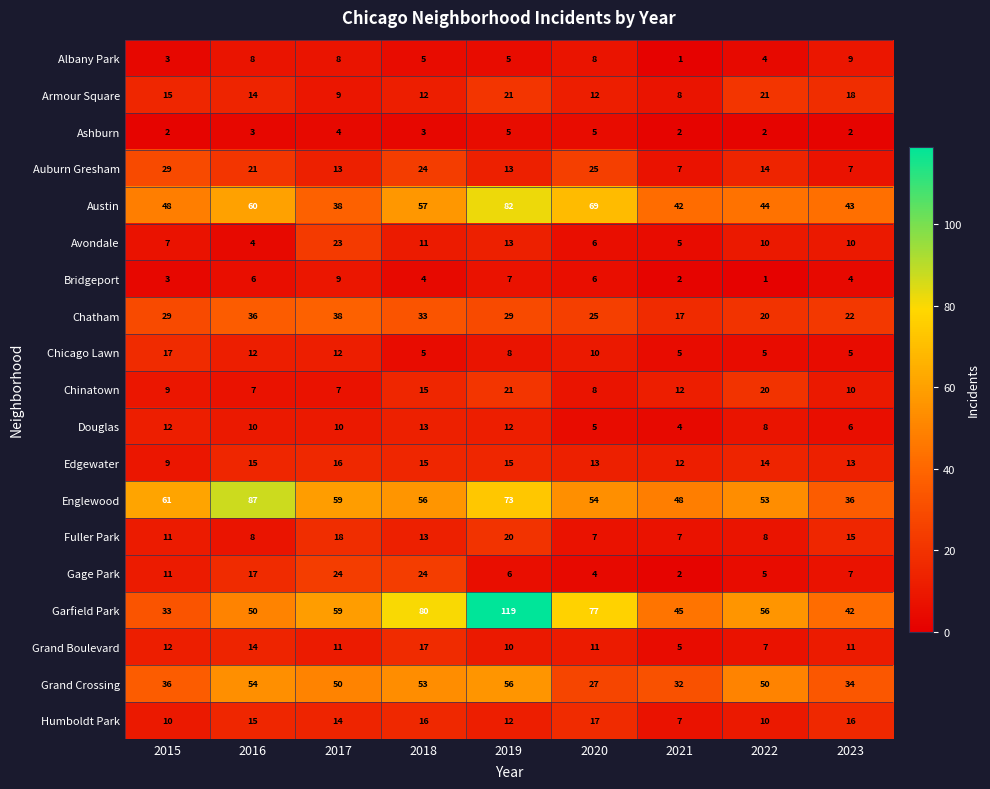

At which label does Douglas first exceed 10?

2015